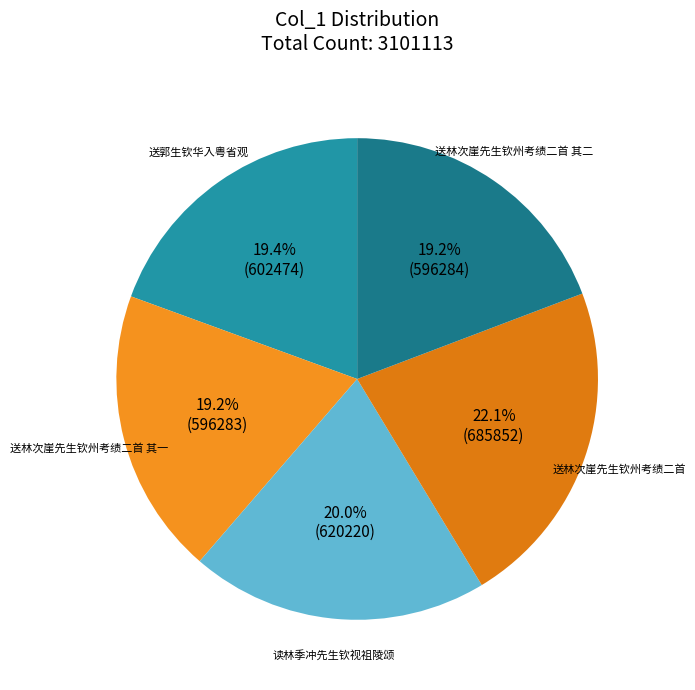

How many slices are in this pie chart?

5